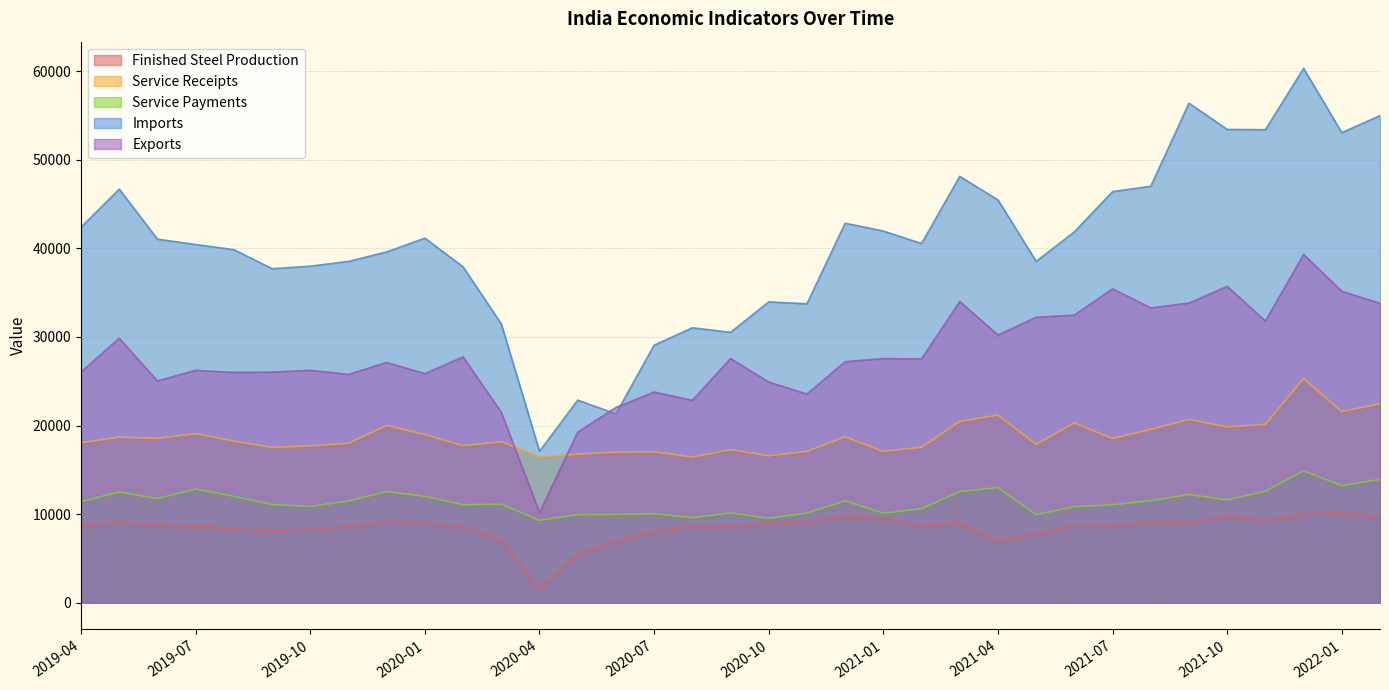

What is the sum of the Service Receipts values at 2020-03 and 2019-11?

36159.0